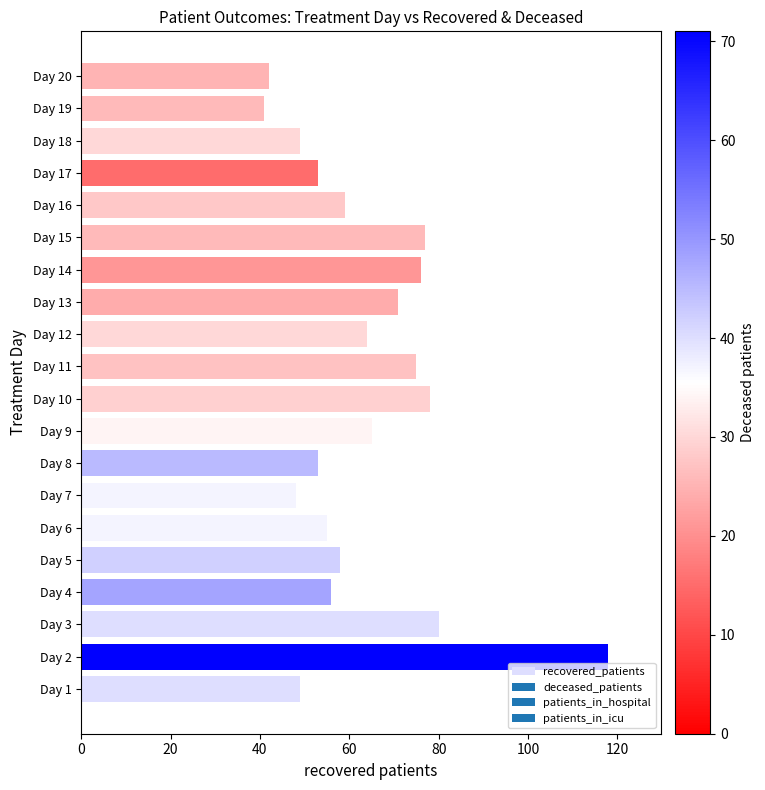

What is the greatest value displayed?

118